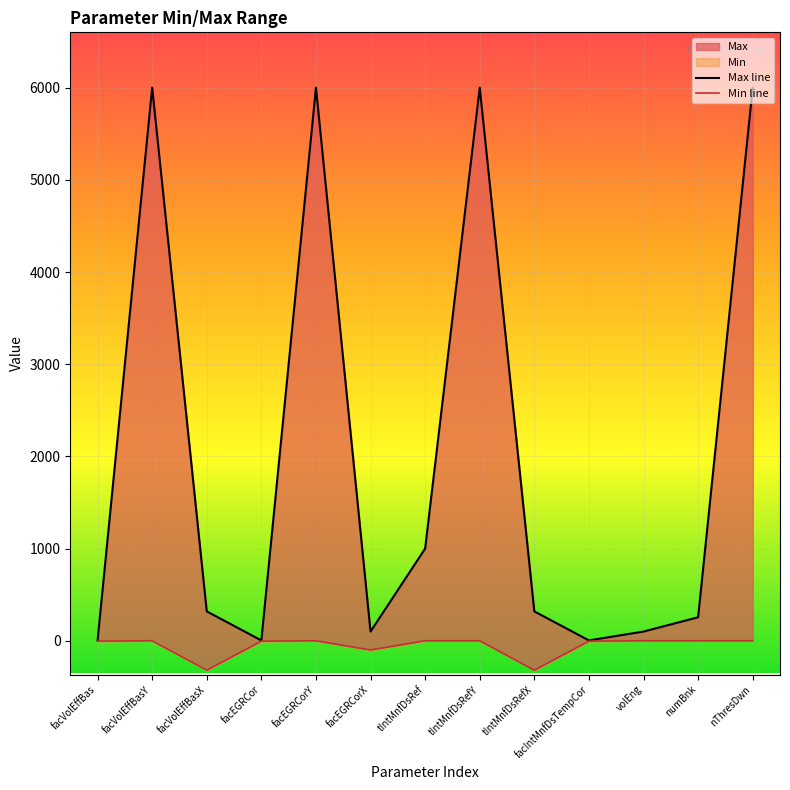

The value of Max line at facEGRCor is 1.8. True or false?

False